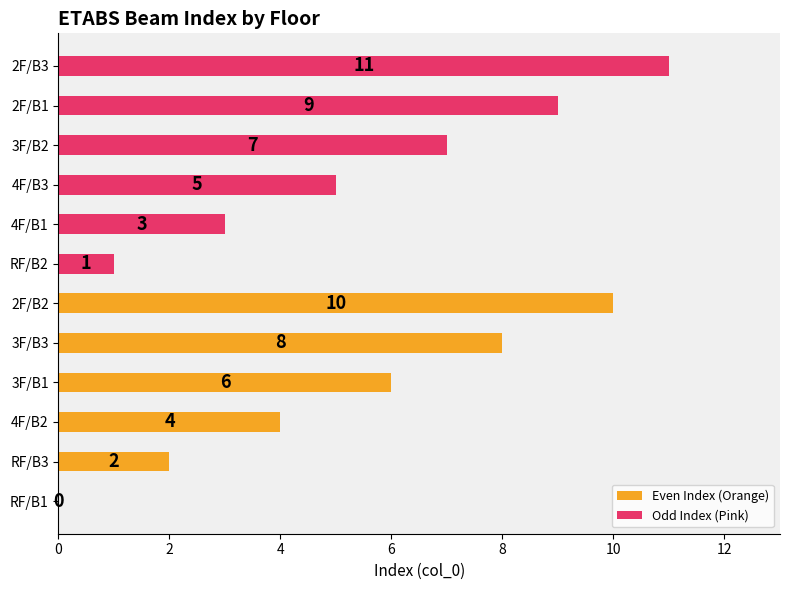

Which series has the widest spread of values?

Even Index (Orange)